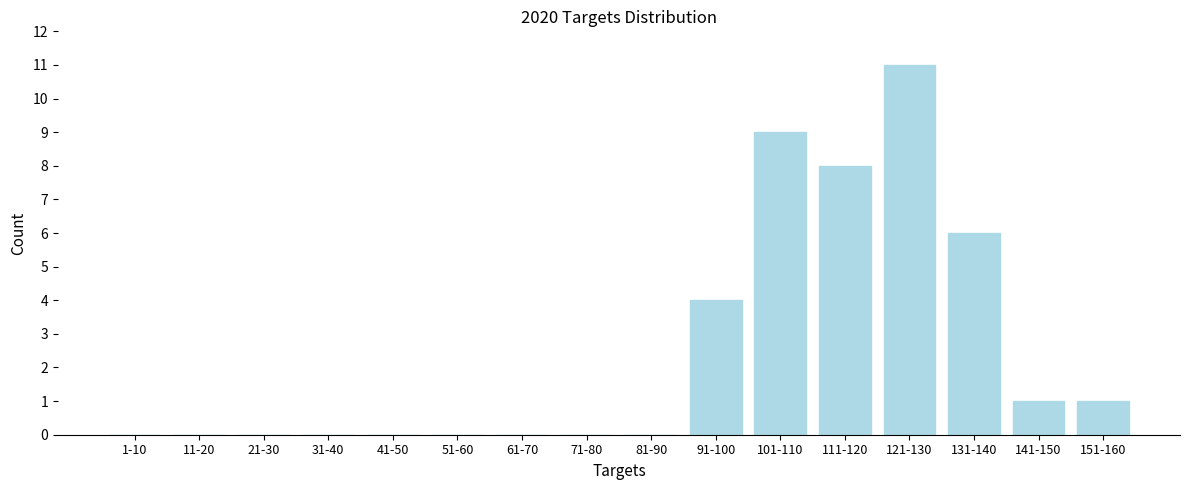

Reading right to left, list all the values displayed in this chart.

151-160=1	141-150=1	131-140=6	121-130=11	111-120=8	101-110=9	91-100=4	81-90=0	71-80=0	61-70=0	51-60=0	41-50=0	31-40=0	21-30=0	11-20=0	1-10=0